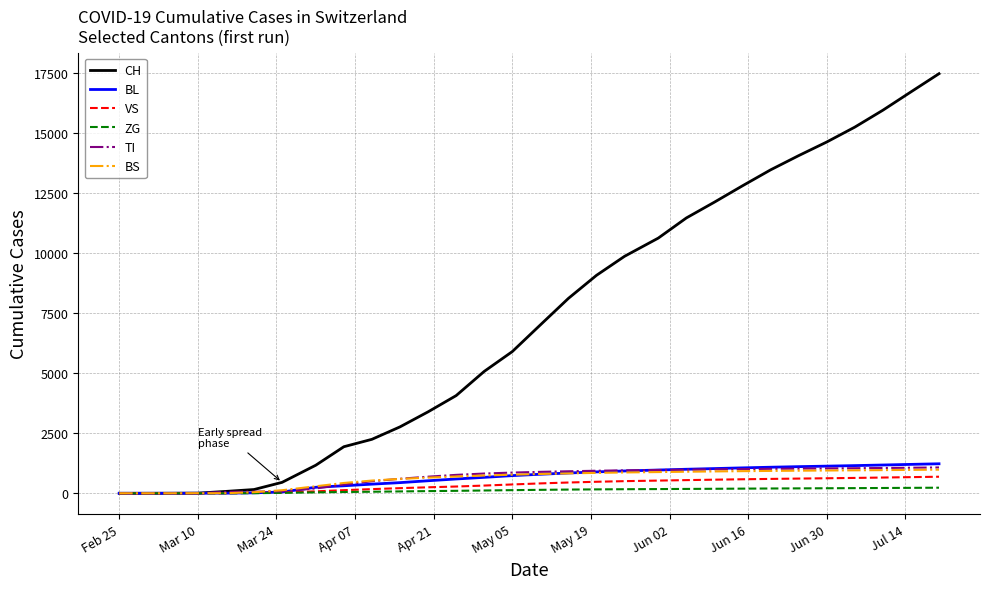

Which series has the largest total across all categories?

CH